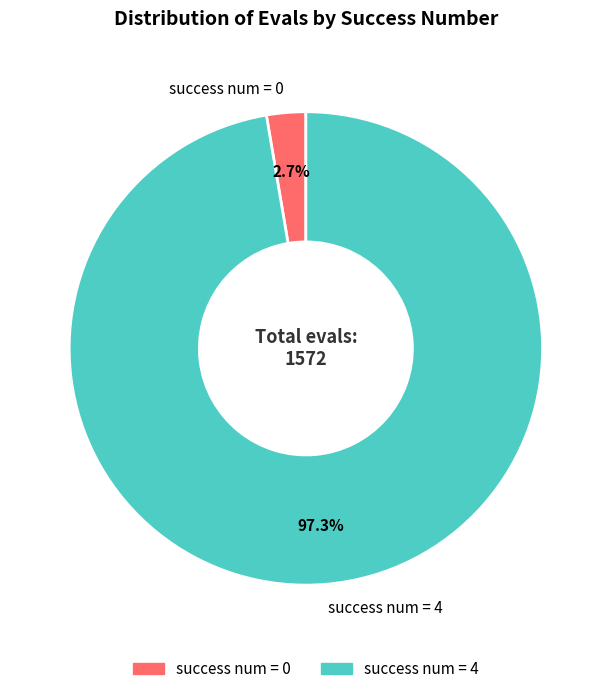

How many slices are in this pie chart?

2